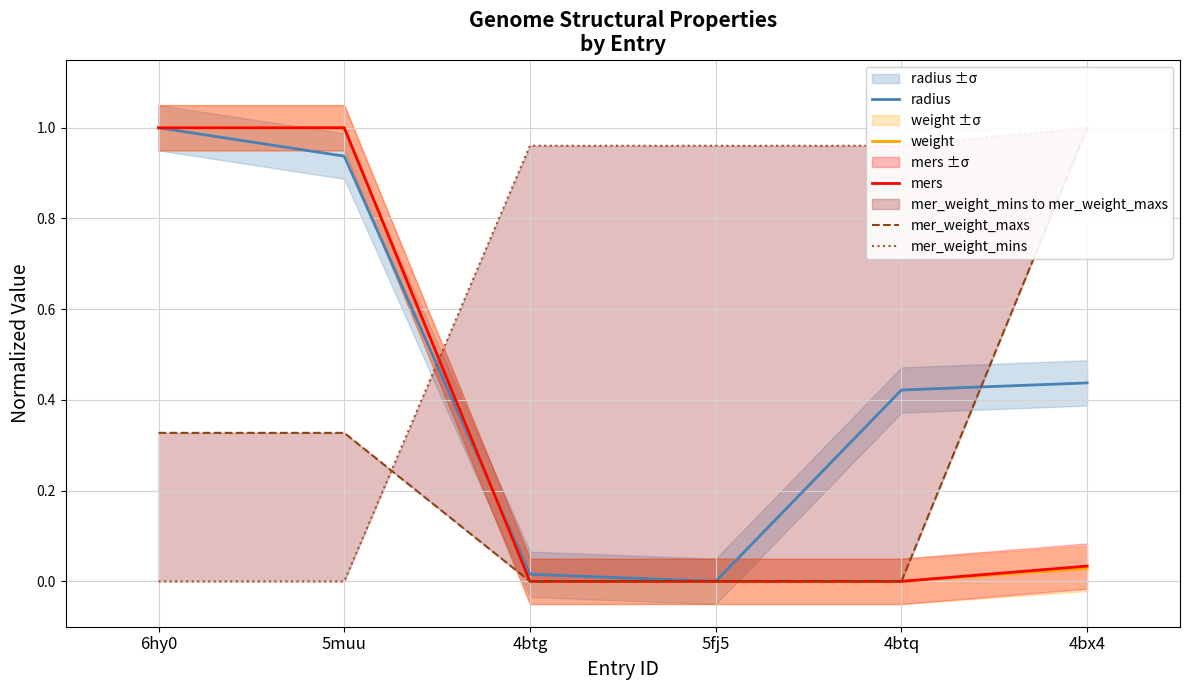

Reading left to right, list all the values displayed in this chart.

radius: 1.0	0.9	0.0	0.0	0.4	0.4
weight: 1.0	1.0	0.0	0.0	0.0	0.0
mers: 1.0	1.0	0.0	0.0	0.0	0.0
mer_weight_maxs: 0.3	0.3	0.0	0.0	0.0	1.0
mer_weight_mins: 0.0	0.0	1.0	1.0	1.0	1.0